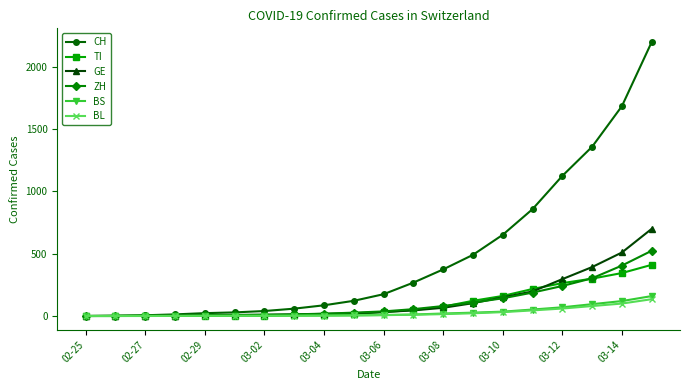

Which series has the largest total across all categories?

CH